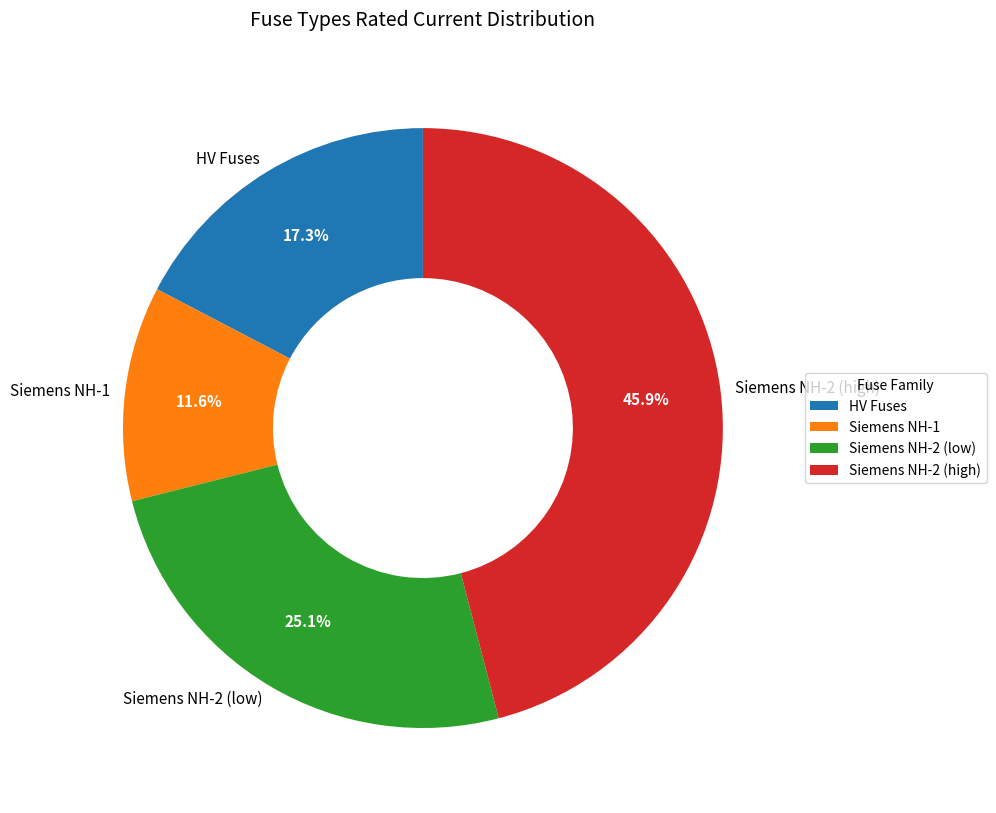

Which slice is the smallest?

Siemens NH-1